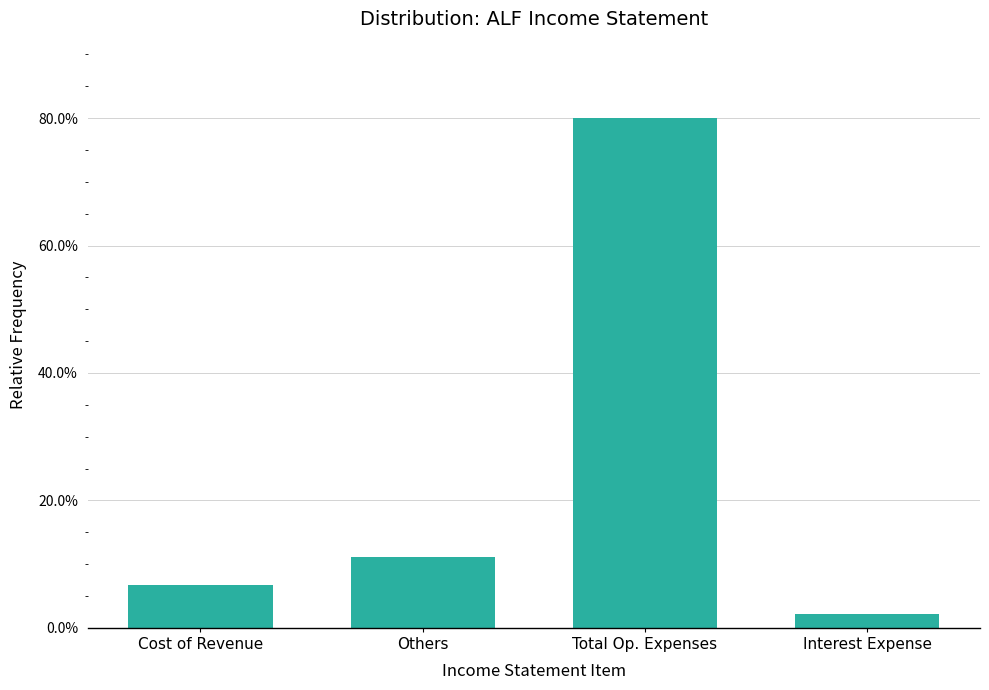

List the labels in order of value, largest first.

Total Op. Expenses, Others, Cost of Revenue, Interest Expense